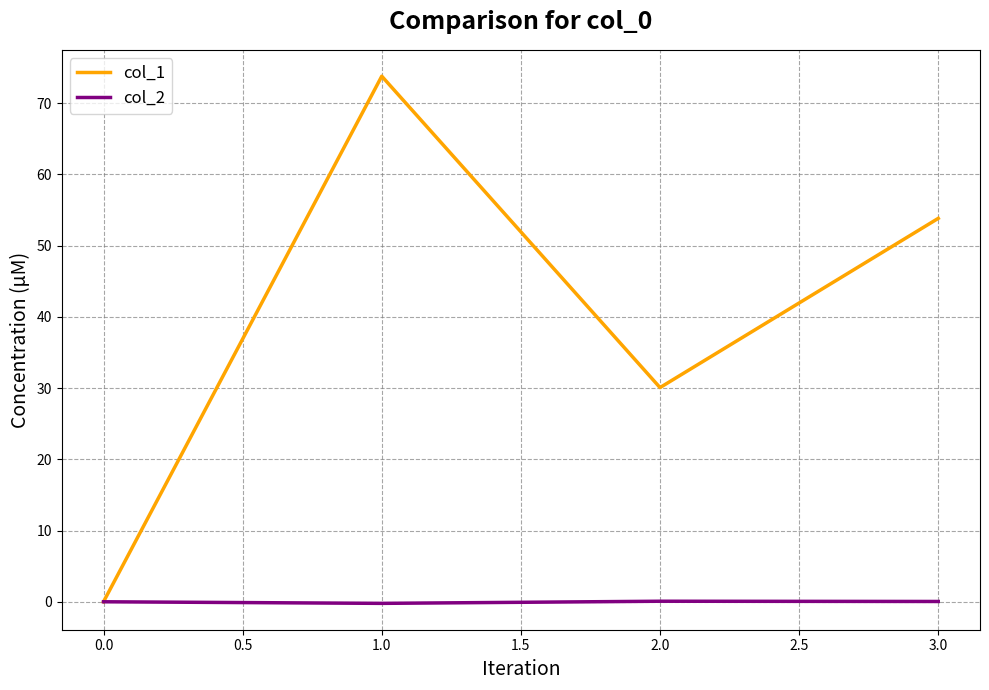

Is it true that col_1 equals 107.4 at 0.0?

False